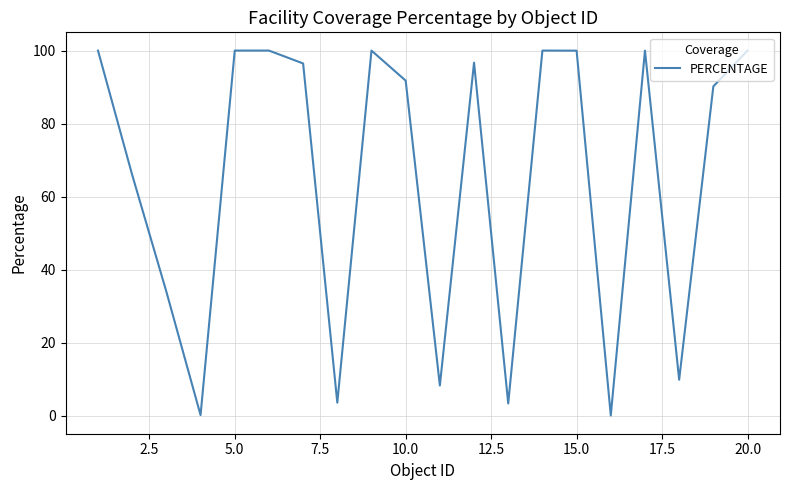

How many lines are shown in the chart?

1